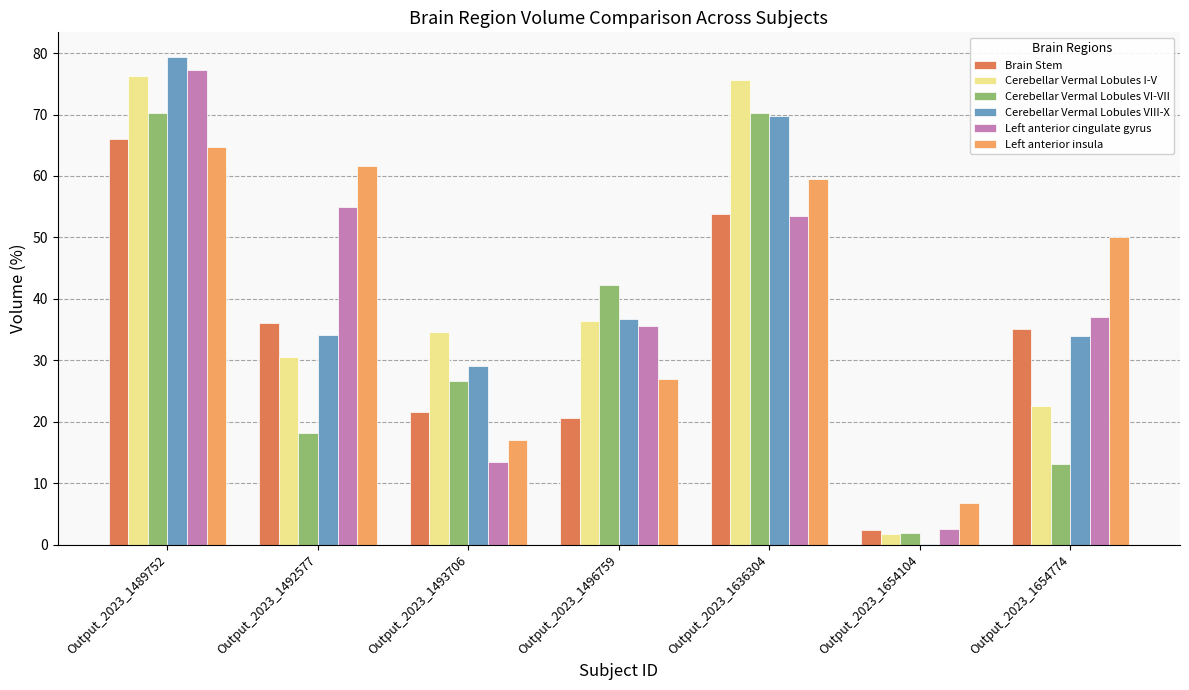

What is the greatest value displayed?

79.4